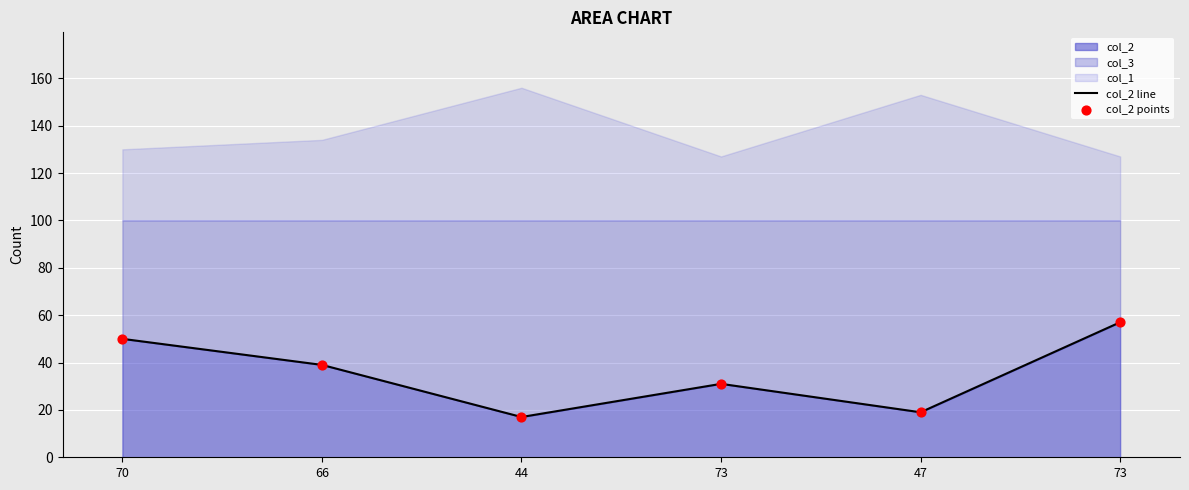

Is the value of col_2 points at 73 greater than the value of col_2 line at 73?

No